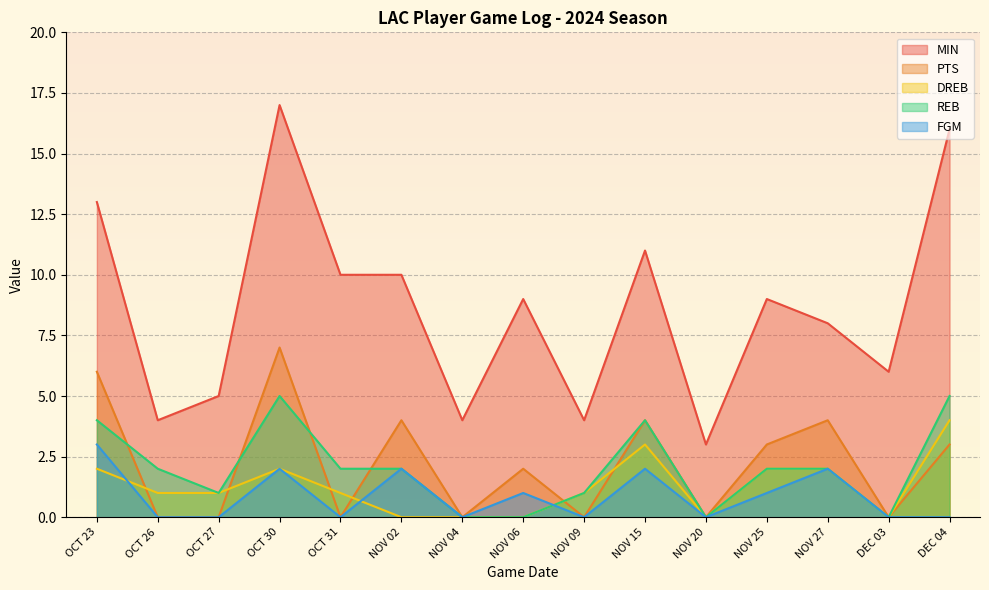

How many values in the PTS series are below 2?

7